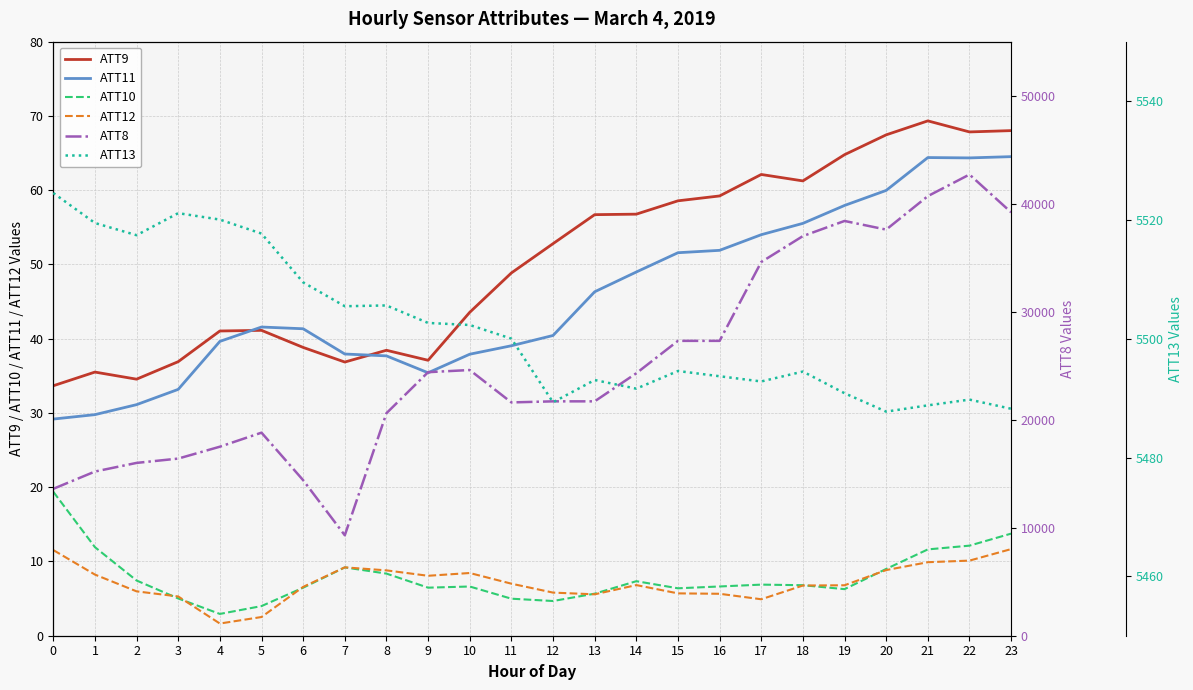

Reading left to right, extract all data points from this chart.

ATT9: 33.7	35.5	34.5	36.9	41.0	41.1	38.8	36.9	38.4	37.1	43.6	48.9	52.8	56.7	56.8	58.6	59.2	62.1	61.2	64.8	67.5	69.3	67.8	68.0
ATT11: 29.2	29.8	31.1	33.2	39.6	41.6	41.3	37.9	37.7	35.4	37.9	39.0	40.4	46.3	49.0	51.6	51.9	54.0	55.5	57.9	60.0	64.4	64.3	64.5
ATT10: 19.4	11.9	7.4	5.0	2.9	4.0	6.5	9.2	8.4	6.5	6.6	5.0	4.7	5.7	7.3	6.4	6.6	6.9	6.8	6.3	9.0	11.6	12.1	13.8
ATT12: 11.5	8.2	6.0	5.3	1.6	2.5	6.6	9.2	8.8	8.1	8.4	7.0	5.8	5.6	6.8	5.7	5.6	4.9	6.8	6.8	8.8	9.9	10.1	11.7
ATT8: 13600.0	15200.0	16000.0	16400.0	17500.0	18800.0	14400.0	9300.0	20600.0	24400.0	24600.0	21600.0	21700.0	21700.0	24300.0	27300.0	27300.0	34600.0	37000.0	38400.0	37600.0	40700.0	42700.0	39200.0
ATT13: 5524.5	5519.5	5517.4	5521.1	5520.0	5517.7	5509.5	5505.5	5505.6	5502.7	5502.3	5500.0	5489.3	5493.0	5491.6	5494.6	5493.7	5492.8	5494.5	5490.8	5487.7	5488.8	5489.7	5488.2